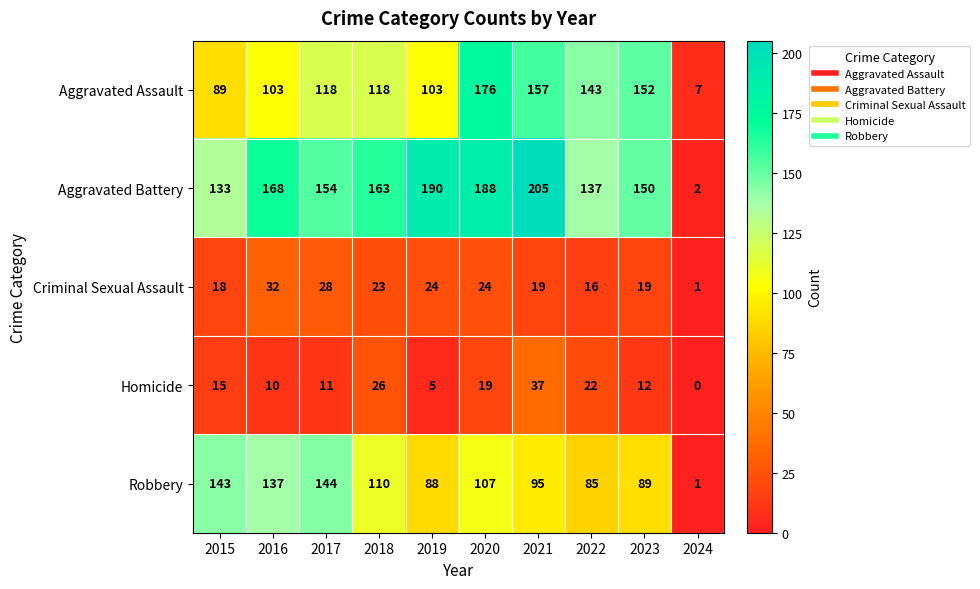

Rank the series by their maximum value, from highest to lowest.

Aggravated Battery, Aggravated Assault, Robbery, Homicide, Criminal Sexual Assault